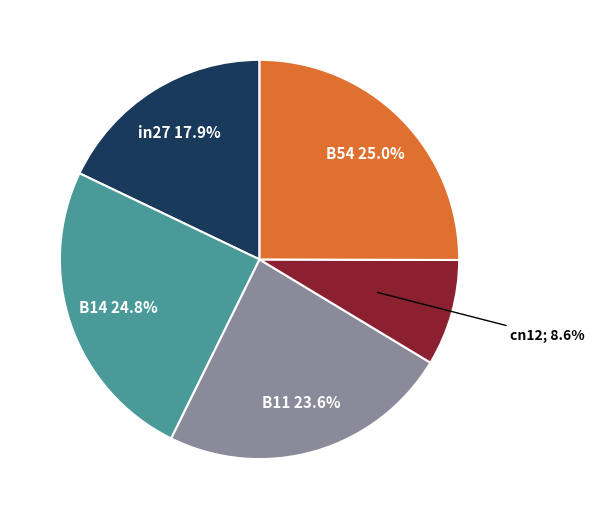

Does any single category account for the majority?

No